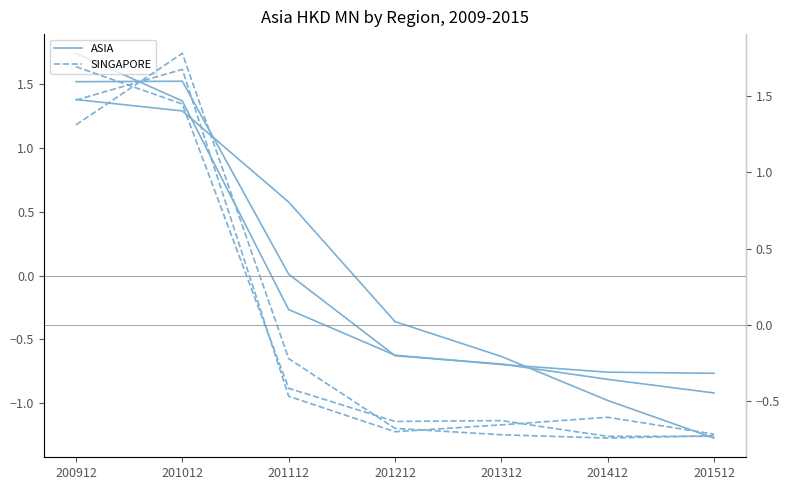

Does the chart display data point markers on the line(s)?

No